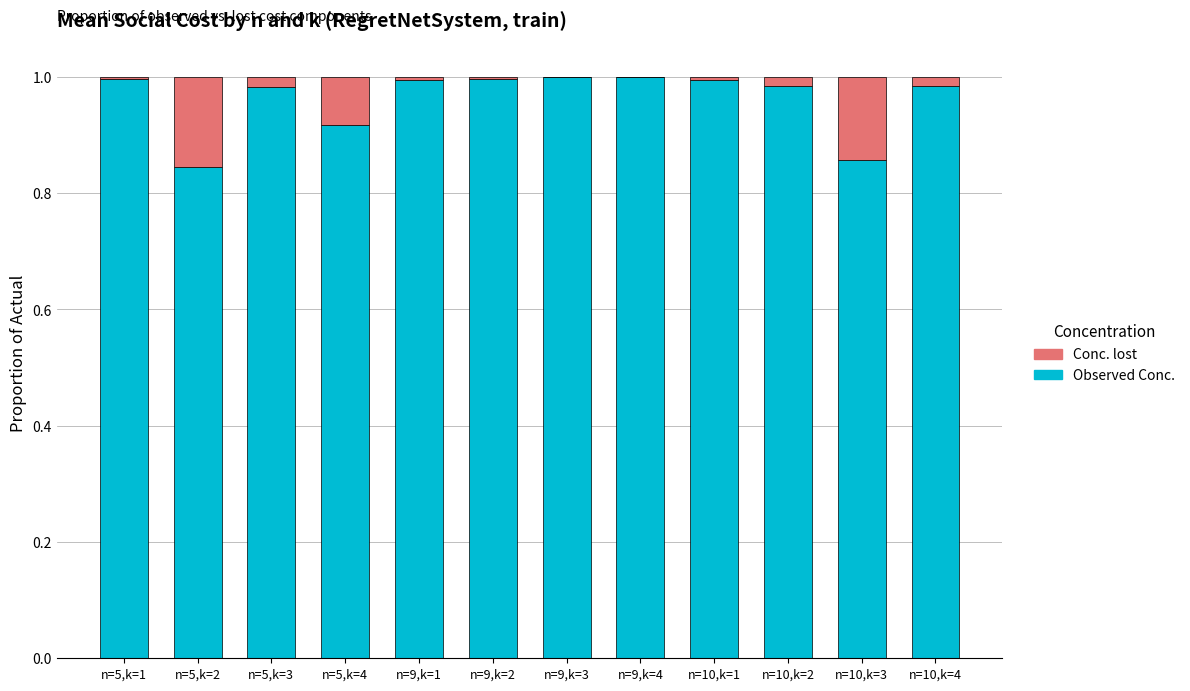

The Observed Conc. series shows 1.0 at n=10,k=1. True or false?

True